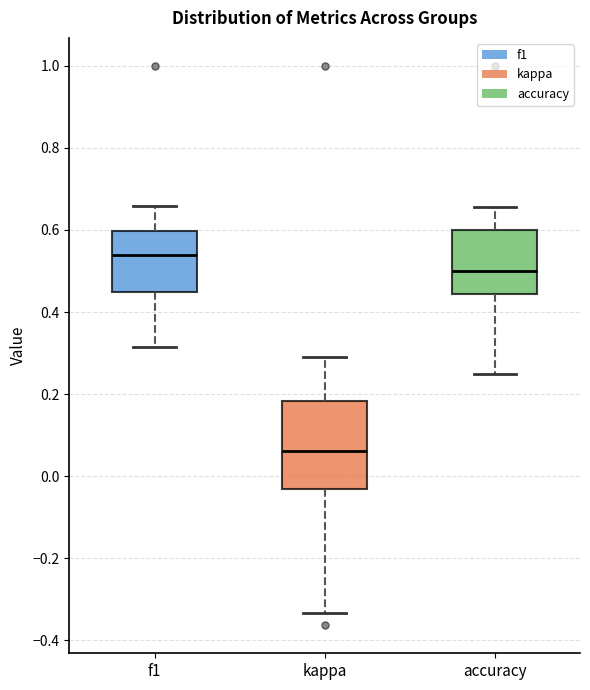

Where is the lower edge of the box for accuracy on the y-axis? The values are not printed on the chart, so give them approximately, as read against the axis.

0.44